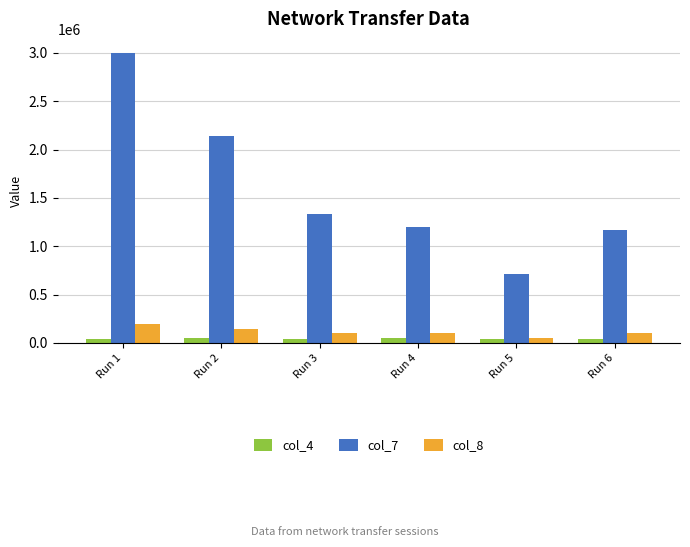

What is the total value across all series at Run 6?

1309968